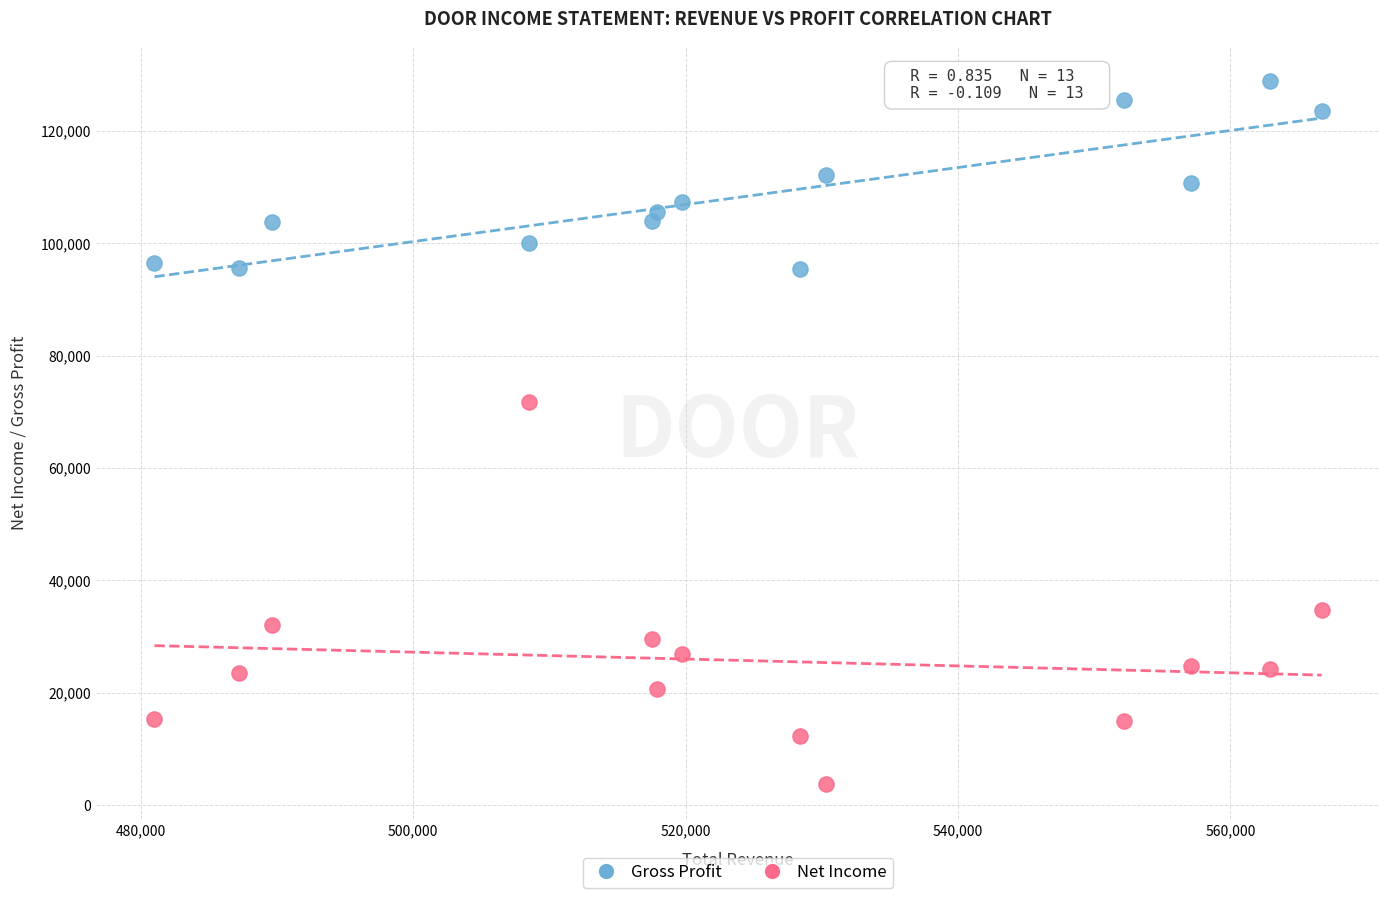

In the Net Income series, what Y value is closest to 37800?

34700